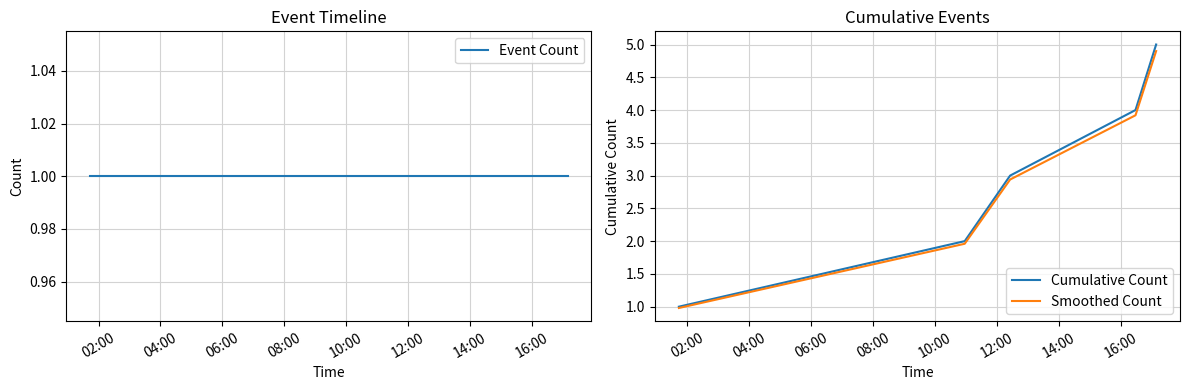

Count the Cumulative Count values in the range 2 to 4.

3